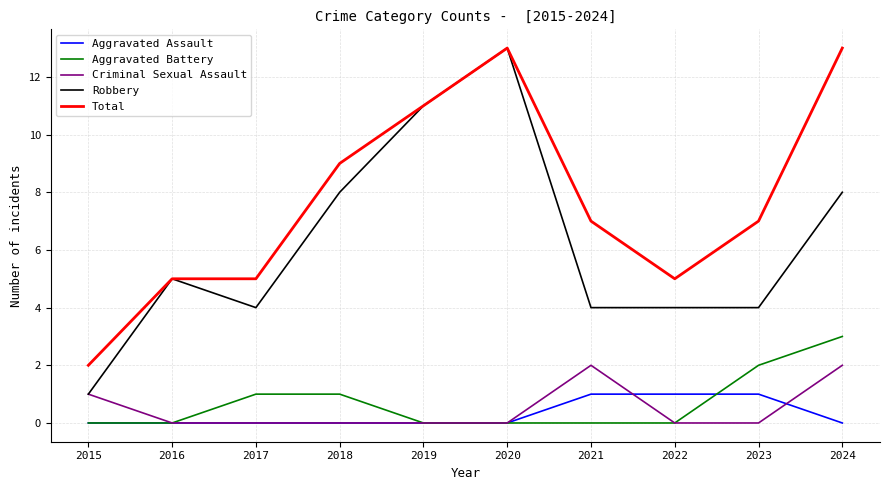

Count the number of categories in the chart.

10